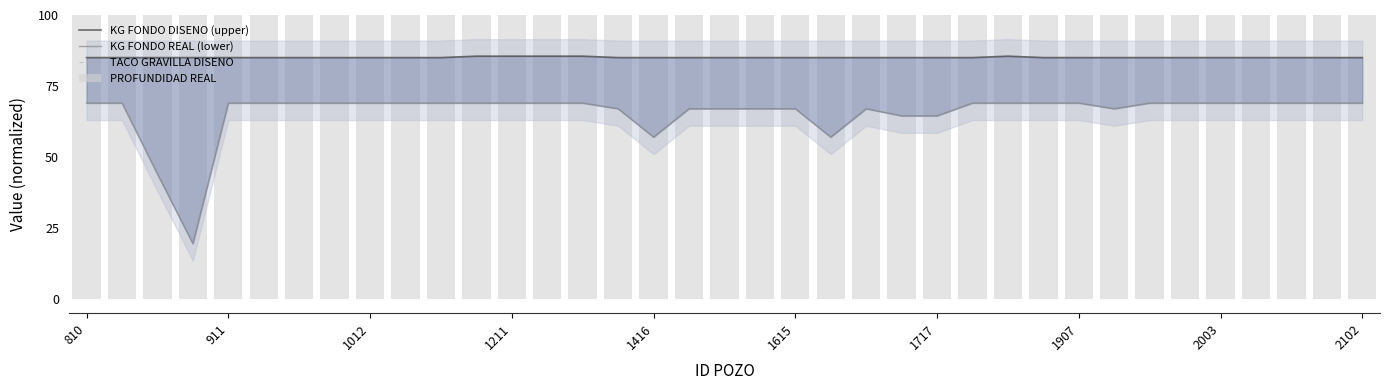

Which series changed the most between 11 and 12?

KG FONDO DISENO (upper)